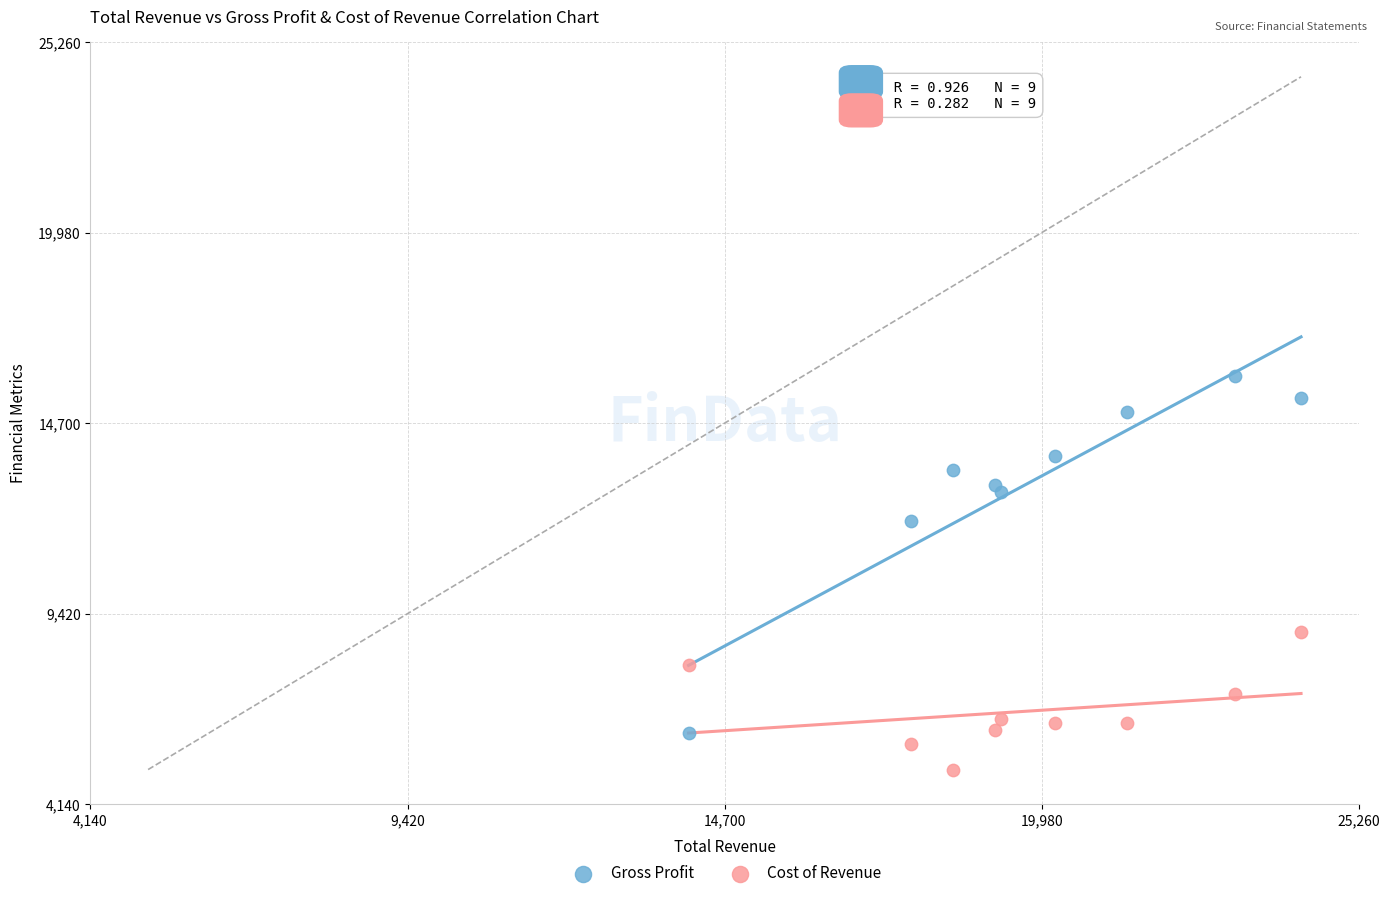

In the Gross Profit series, what Y value is closest to 11050?

12000